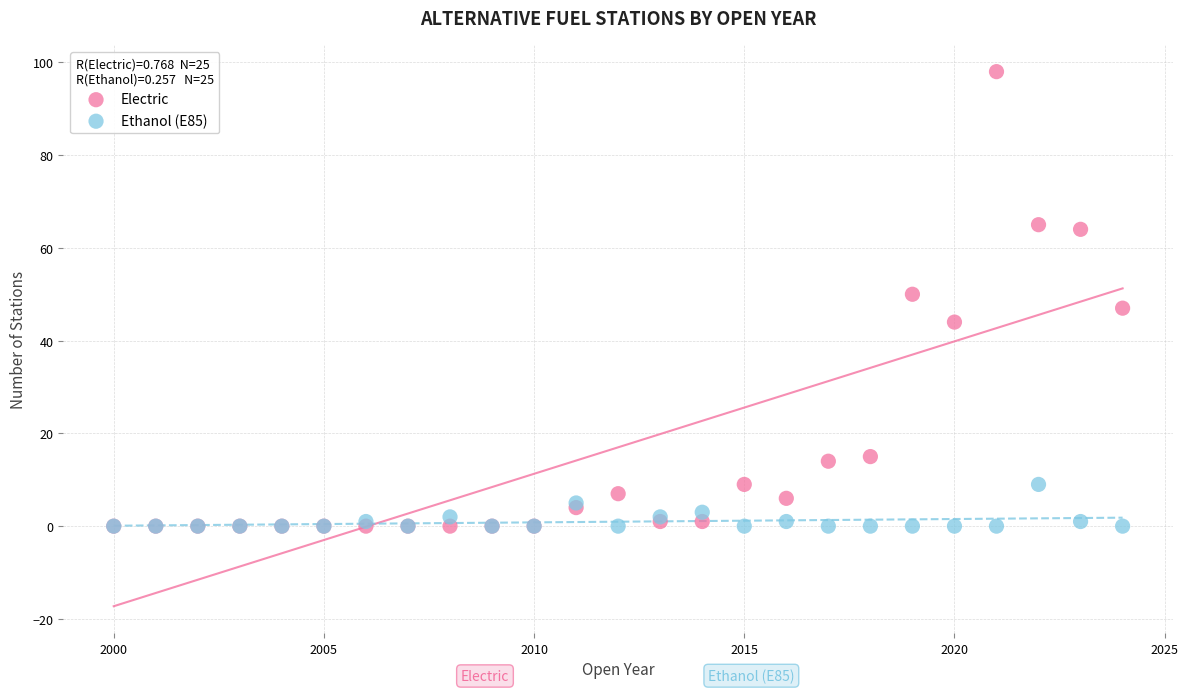

What are all the series names shown in the legend?

Electric, Ethanol (E85)